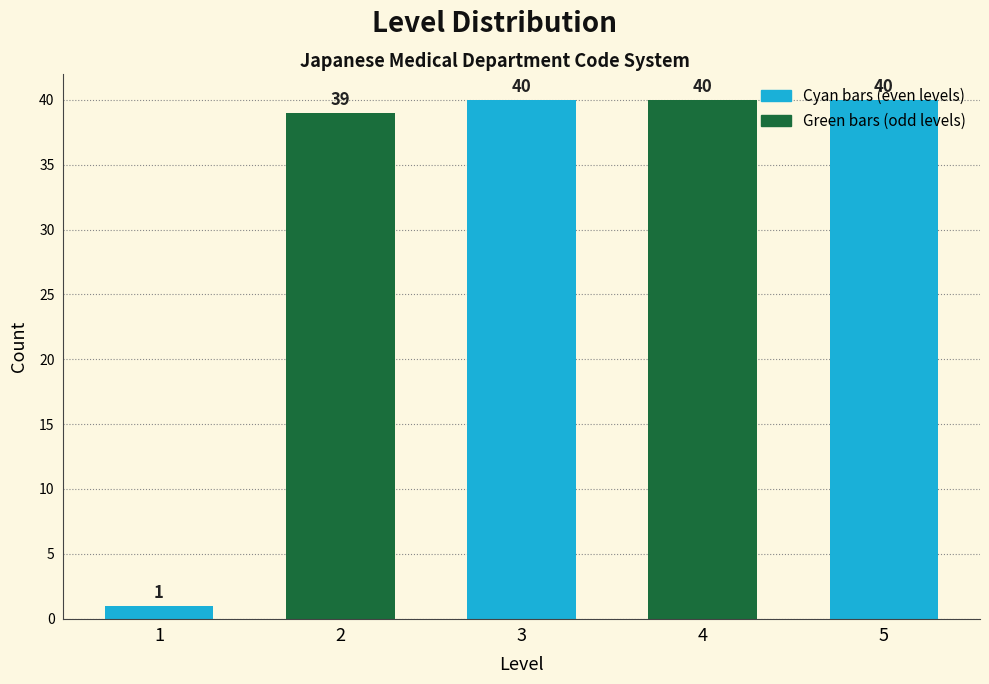

What is the greatest value displayed?

40